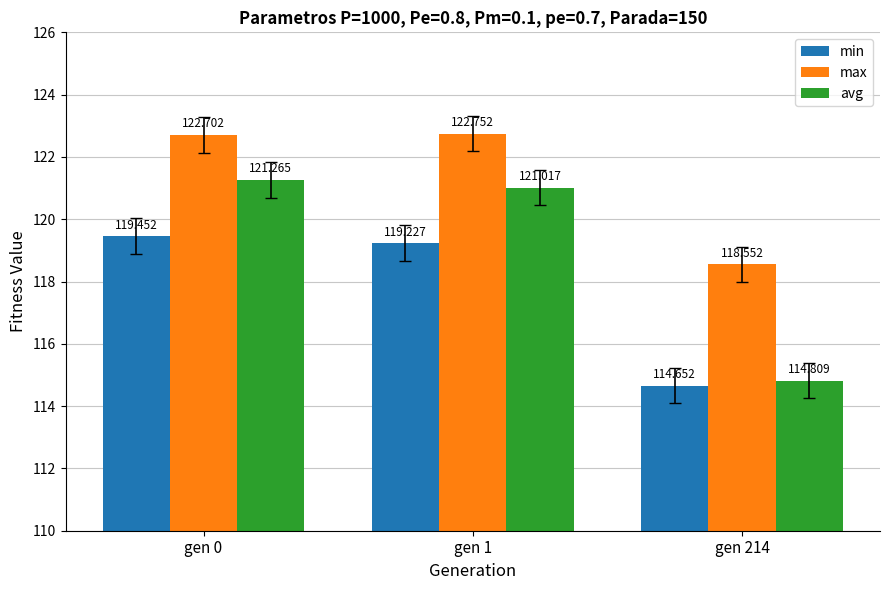

Reading right to left, extract all data points from this chart.

min: gen 214=114.7	gen 1=119.2	gen 0=119.5
max: gen 214=118.6	gen 1=122.8	gen 0=122.7
avg: gen 214=114.8	gen 1=121.0	gen 0=121.3